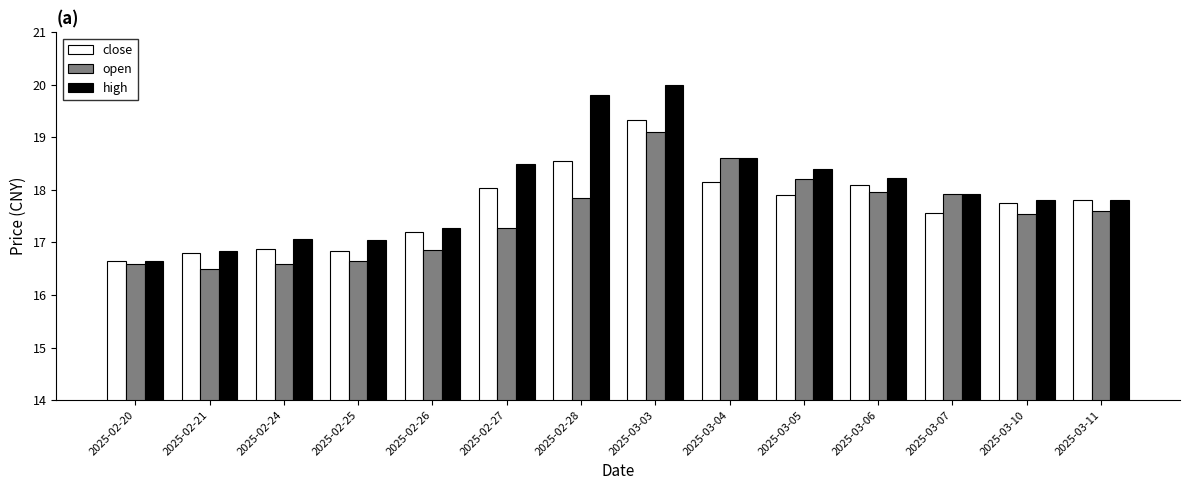

What is the difference between the maximum and minimum values in the open series?

2.6